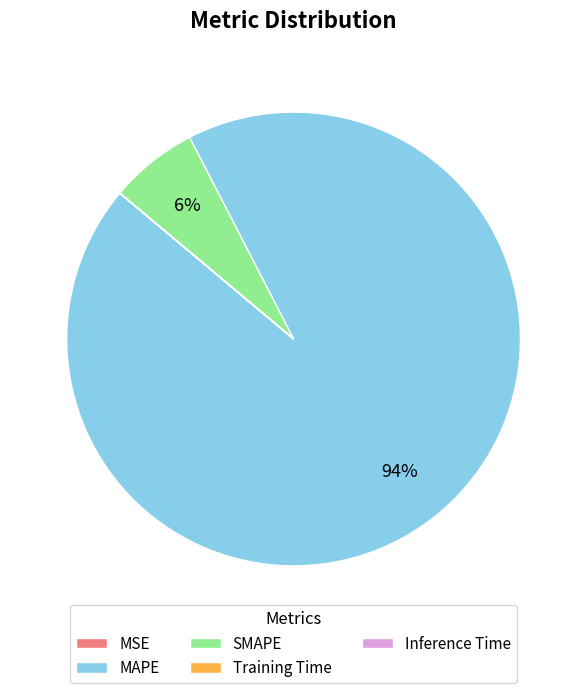

What percentage is the SMAPE slice, to the nearest percent?

6%